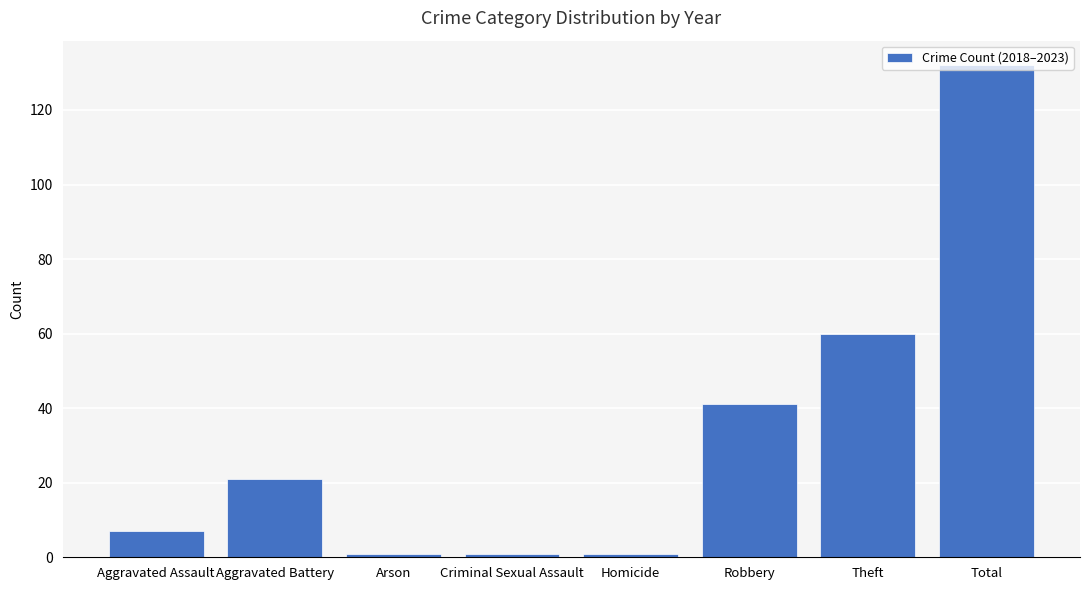

Which category has the highest value across all series?

Total